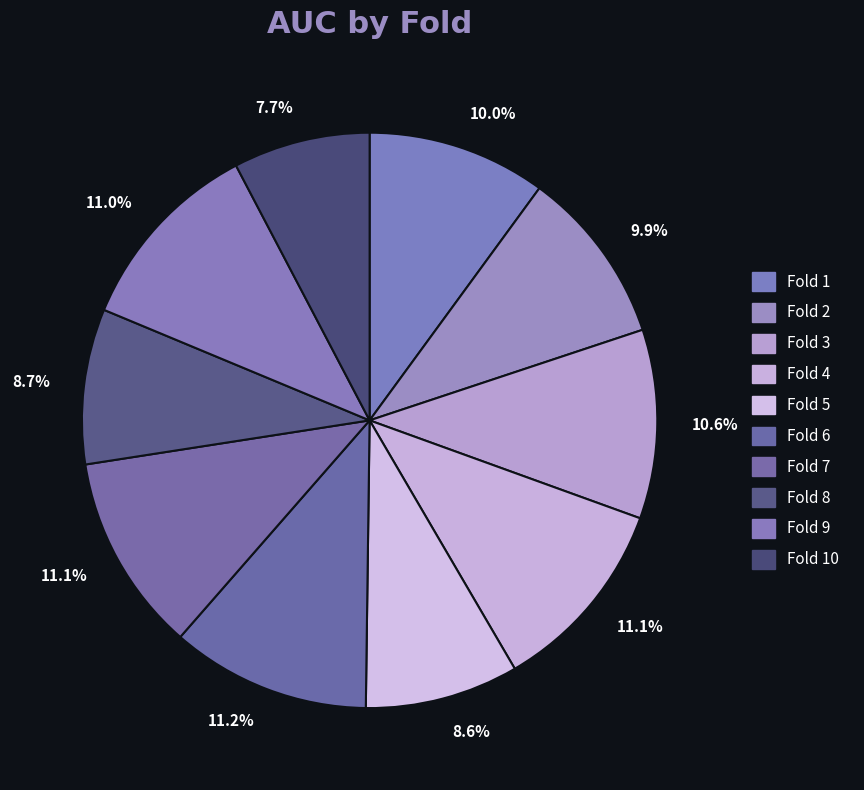

How many segments does this pie chart have?

10